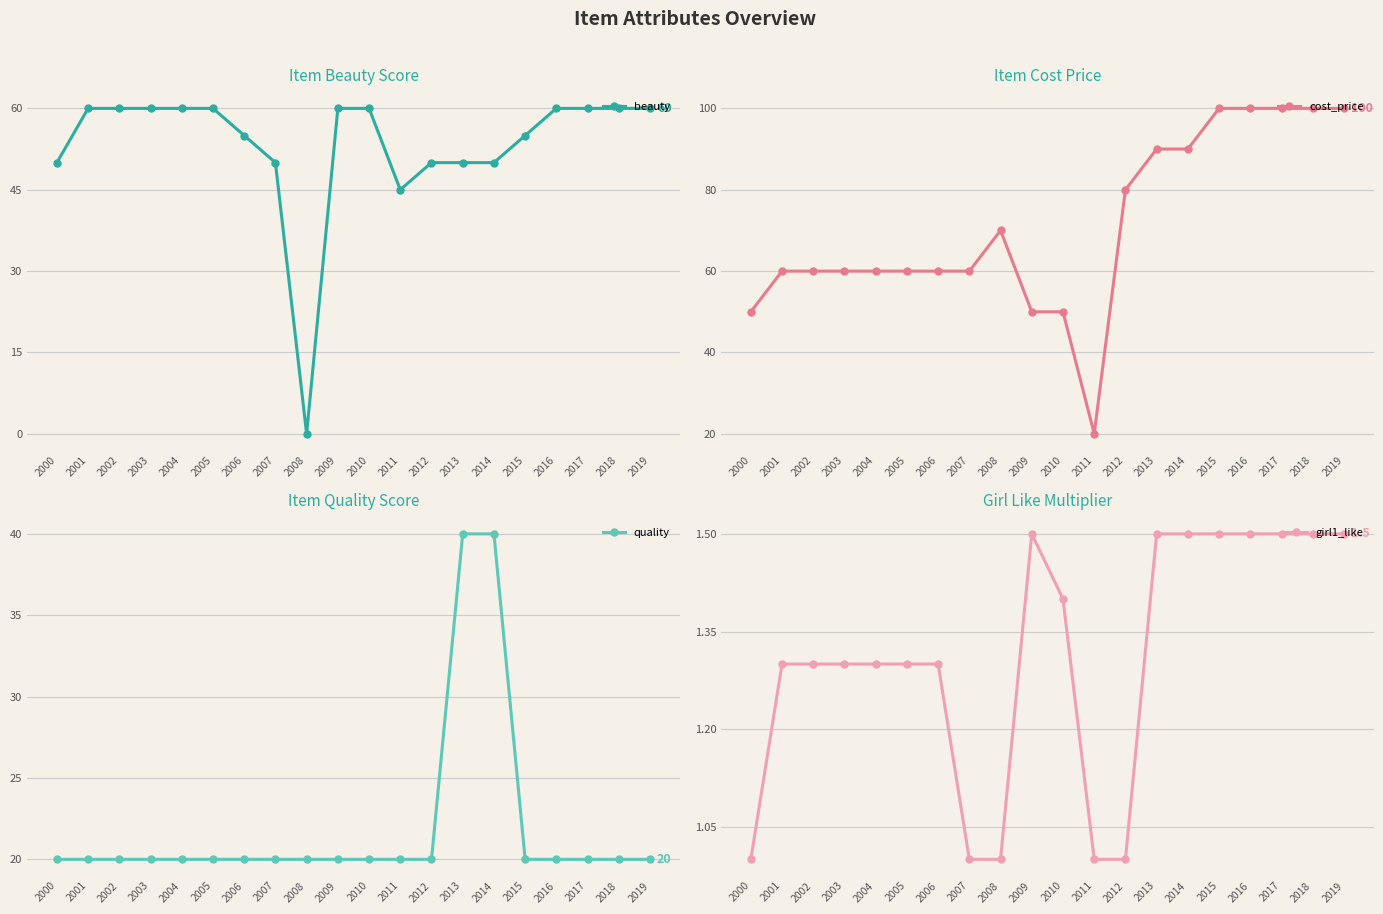

At which label does quality reach its peak?

2013